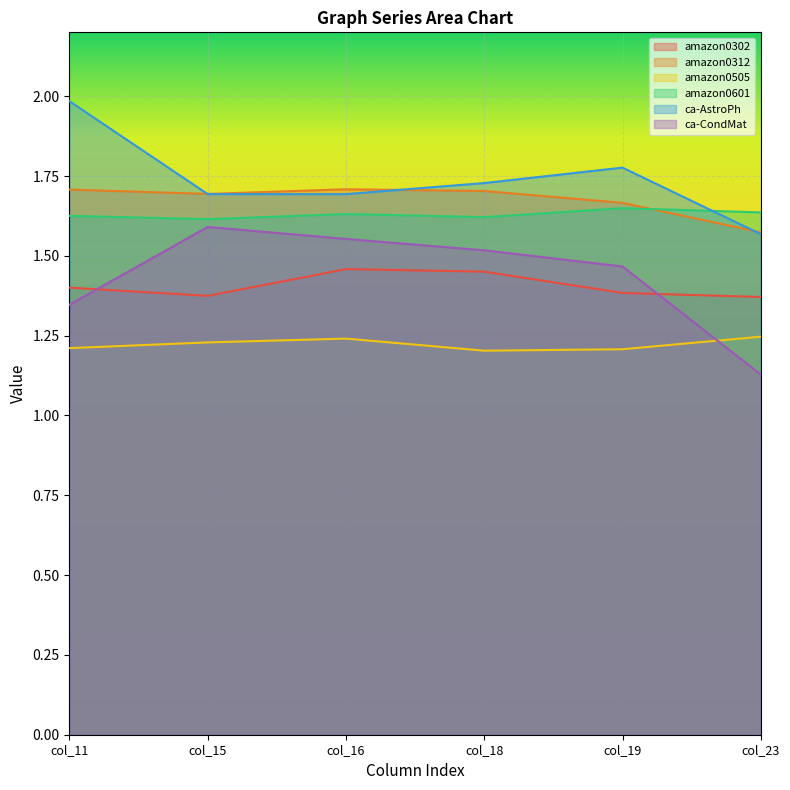

After their last crossing, which series has the higher values: amazon0601 or ca-AstroPh?

amazon0601